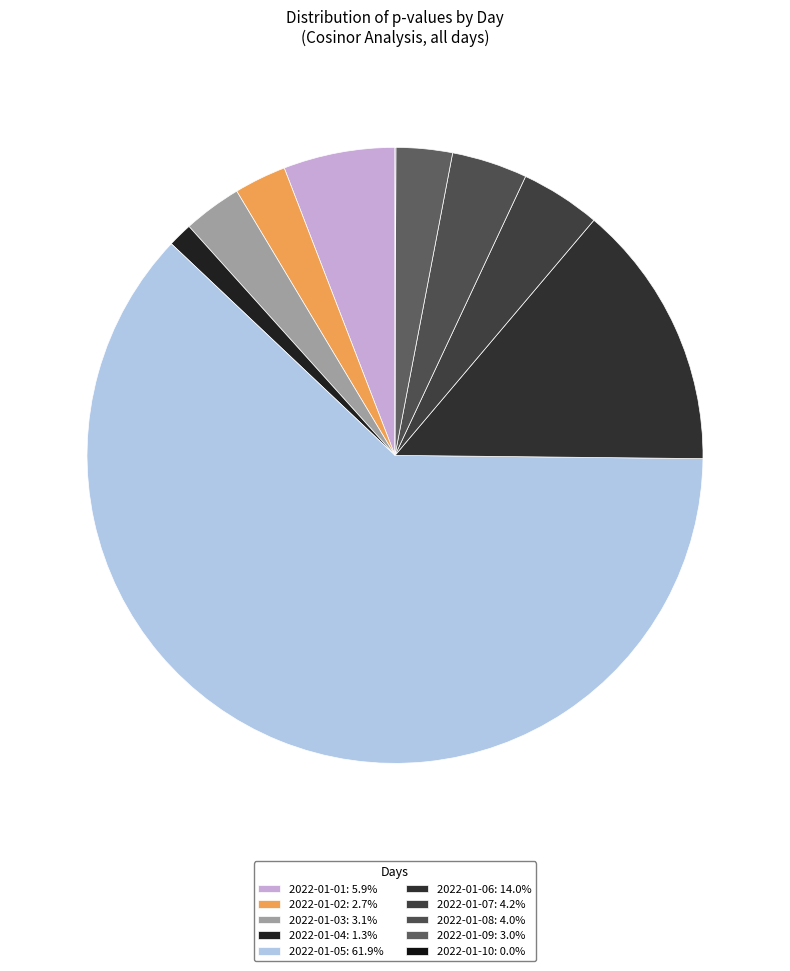

Rank the categories by value from highest to lowest.

2022-01-05, 2022-01-06, 2022-01-01, 2022-01-07, 2022-01-08, 2022-01-03, 2022-01-09, 2022-01-02, 2022-01-04, 2022-01-10